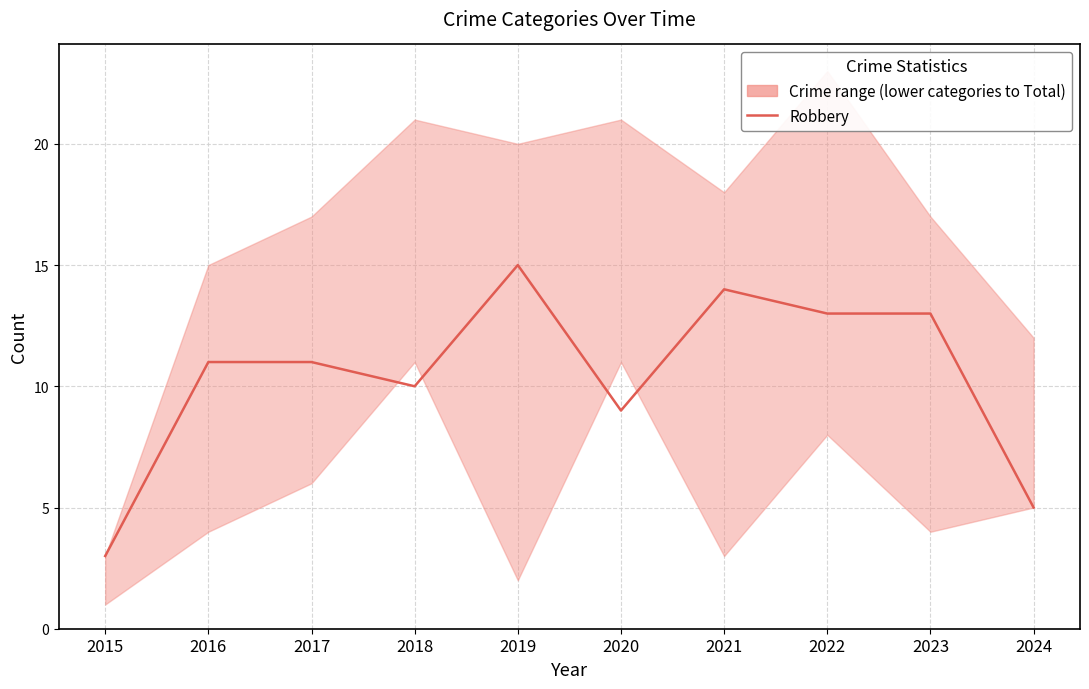

Rank the categories by value from highest to lowest.

2019, 2021, 2022, 2023, 2016, 2017, 2018, 2020, 2024, 2015